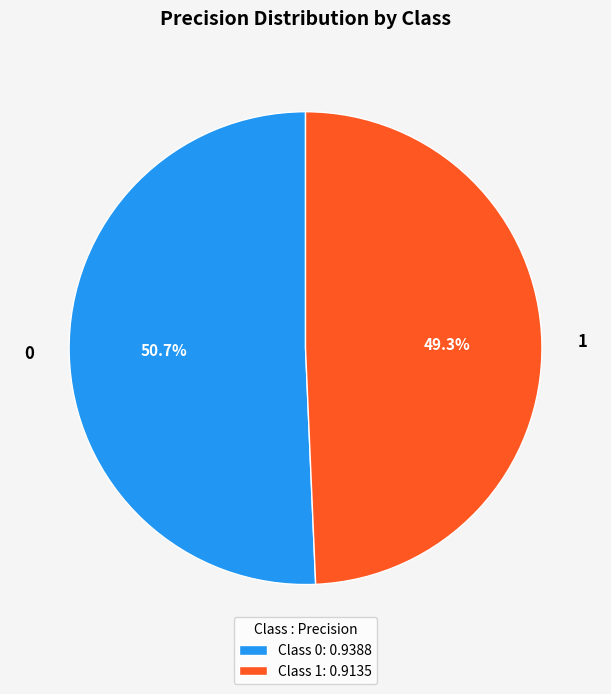

To the nearest percent, what is the combined percentage of 0 and 1?

100%